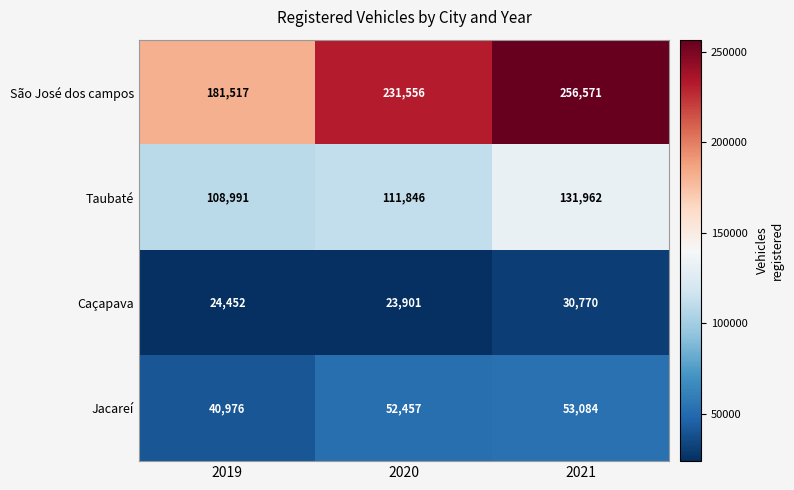

At 2020, list the series in order from smallest to largest.

Caçapava, Jacareí, Taubaté, São José dos campos